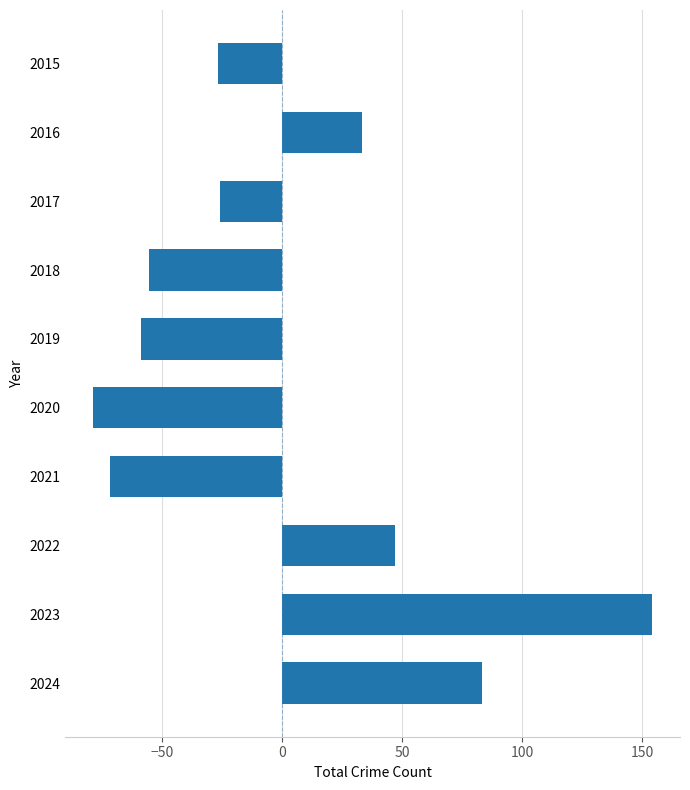

Which has a higher value, 2022 or 2016?

2022